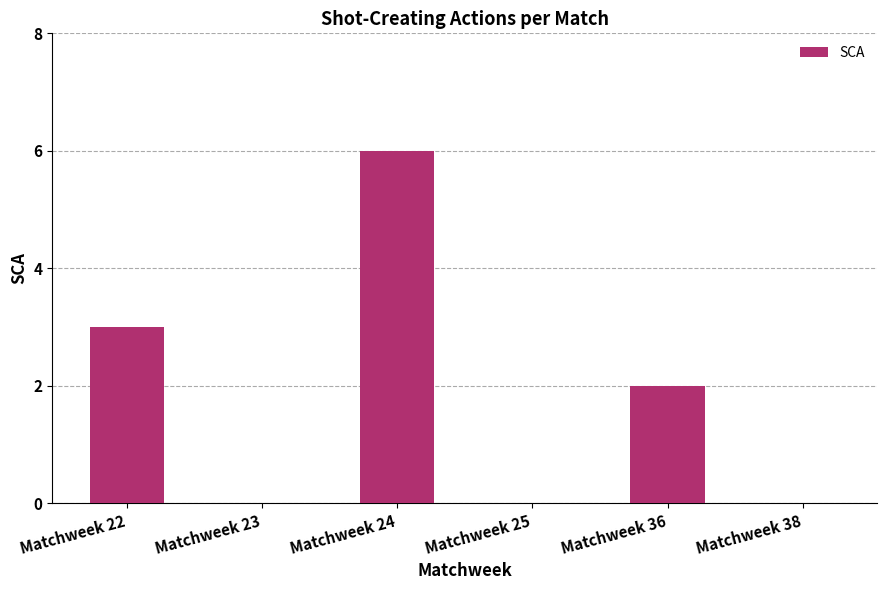

Which category has the highest value across all series?

Matchweek 24